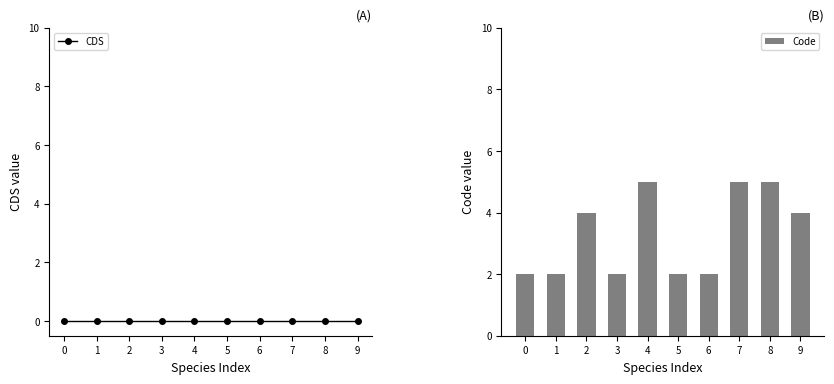

What is the value of the Code bar at the 10th from the left?

4